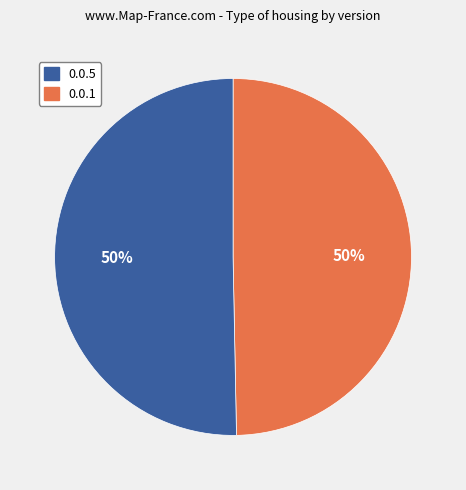

How many segments does this pie chart have?

2